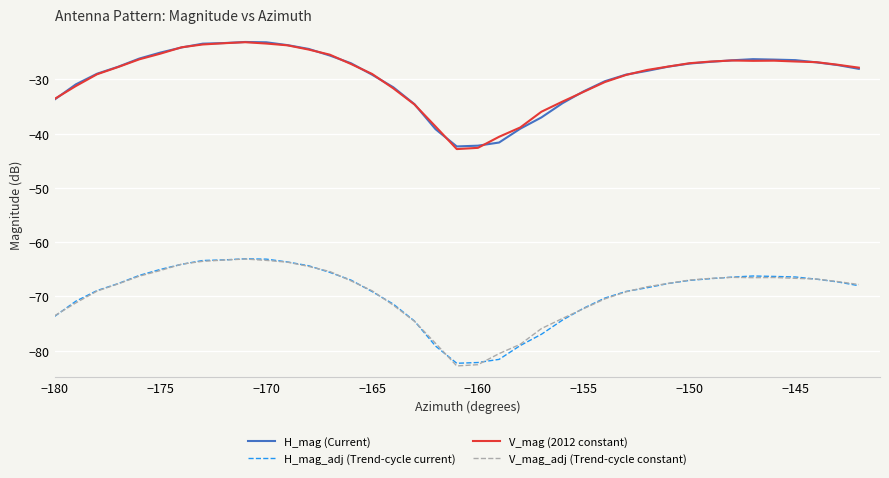

True or false: H_mag (Current) and H_mag_adj (Trend-cycle current) cross at least once.

False